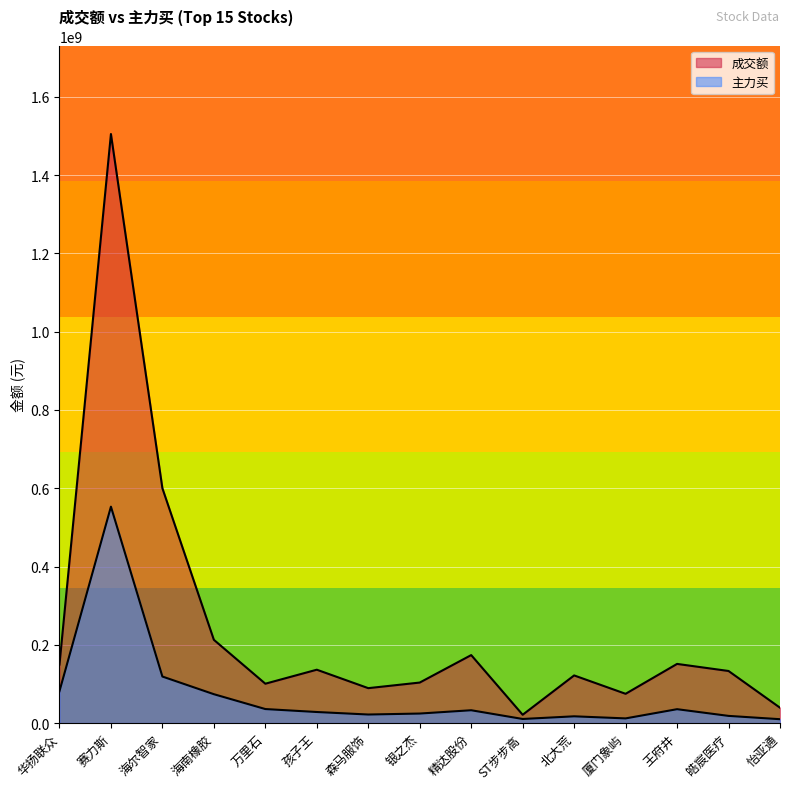

What is the average value of the 成交额 series?

240758998